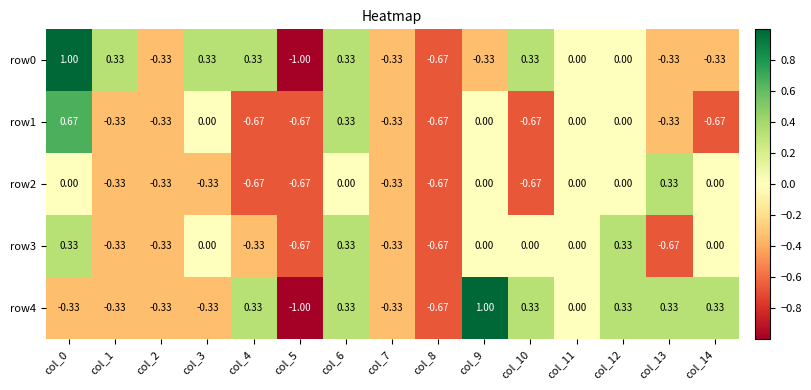

Is the value of row1 at col_8 greater than the value of row0 at col_11?

No